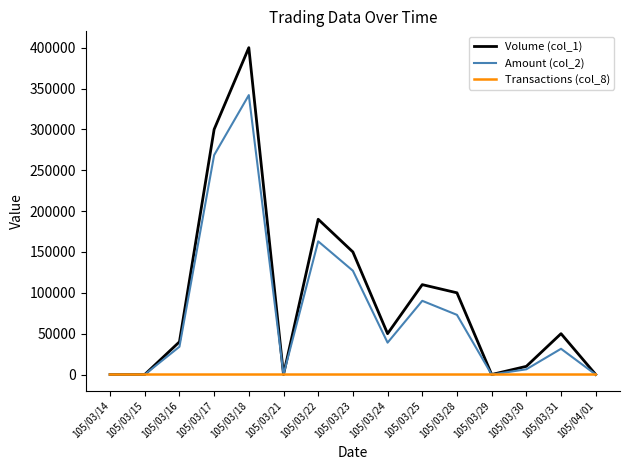

What is the sum of the Amount (col_2) values at 105/03/17 and 105/03/23?

395500